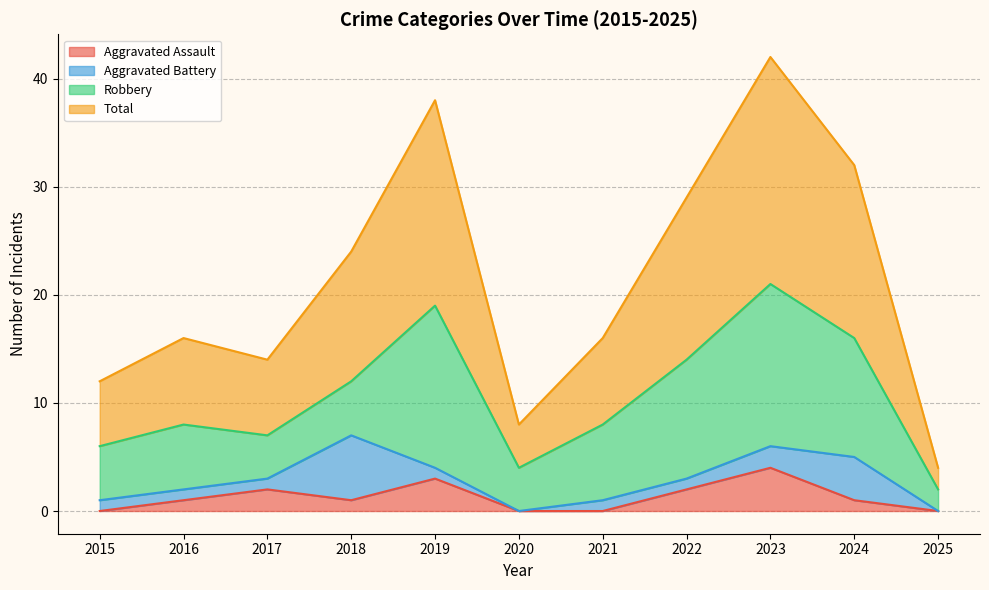

Where is the first local maximum for Total?

2016